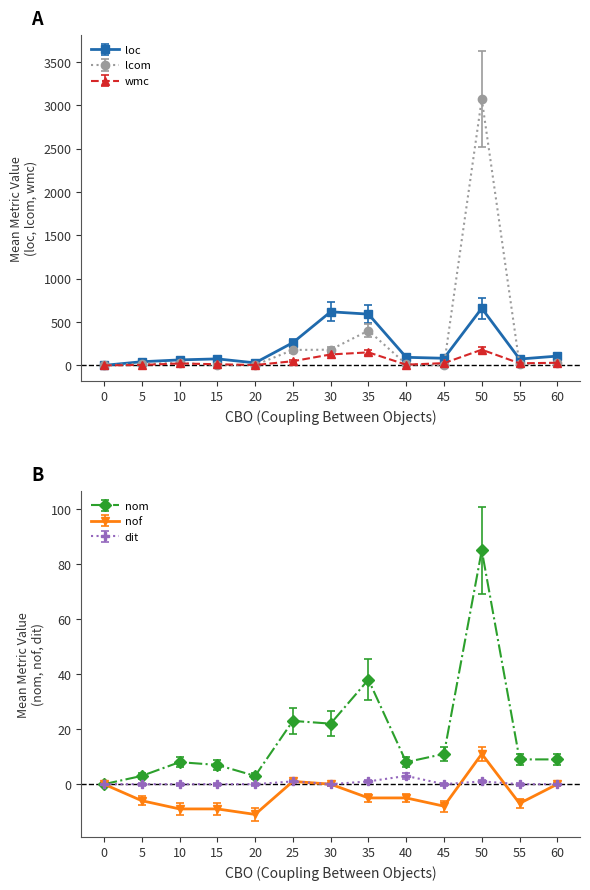

How many values in the wmc series are below 24?

6